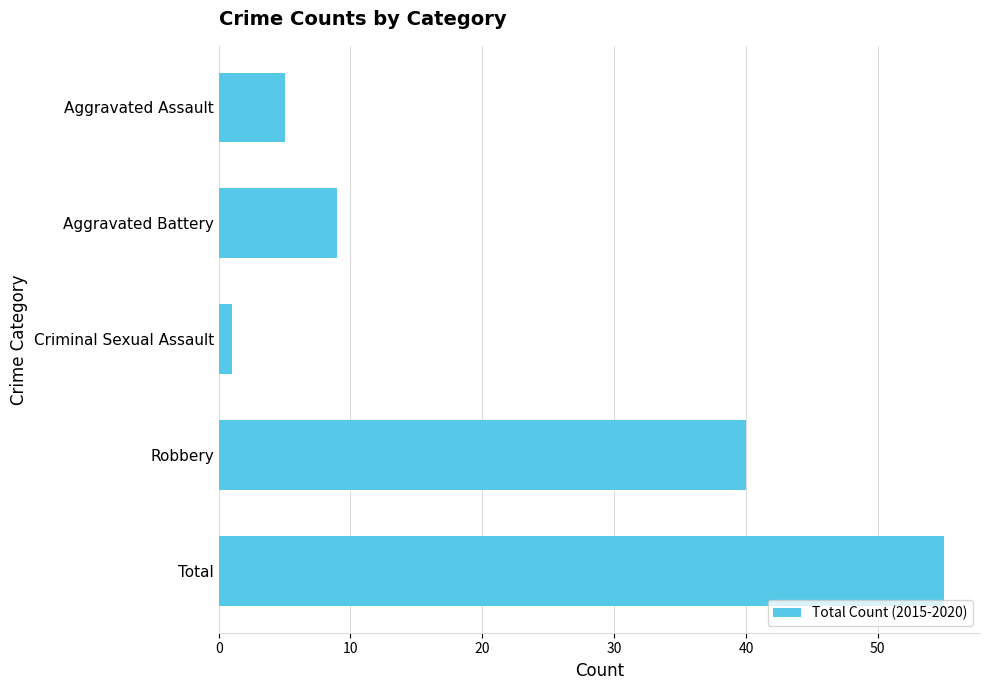

How many series are shown in this chart?

1